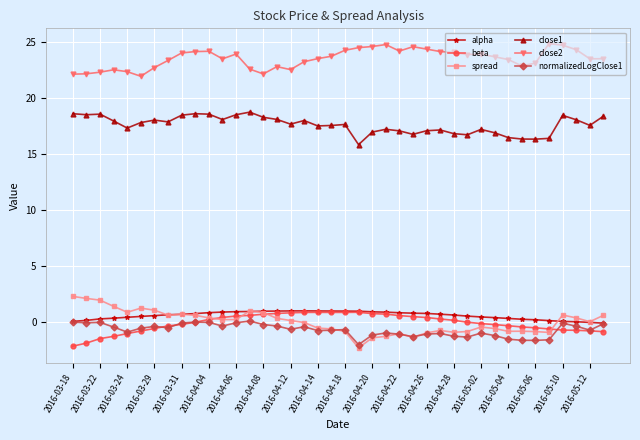

True or false: close1 and normalizedLogClose1 cross at least once.

False